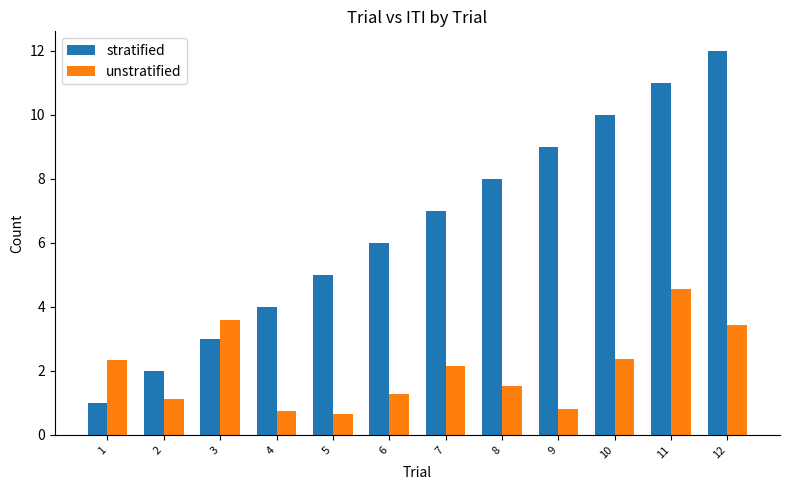

How many values in the unstratified series are below 2?

6